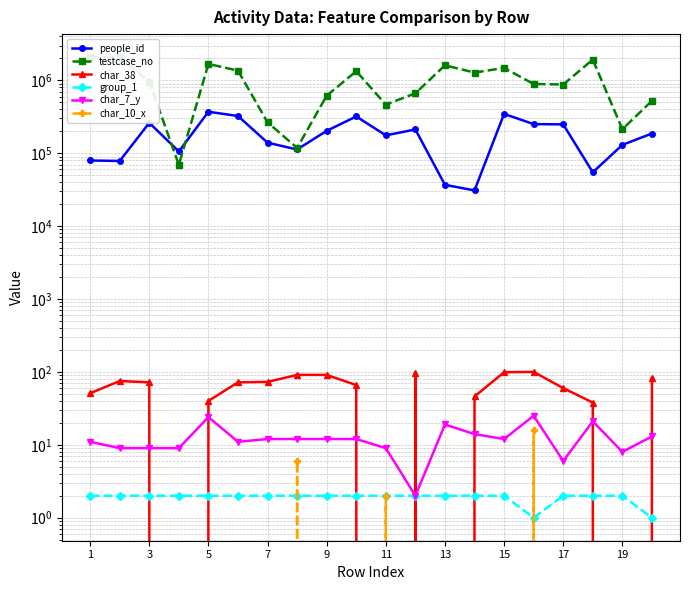

True or false: char_10_x has more than 0 points higher than both neighbors.

True